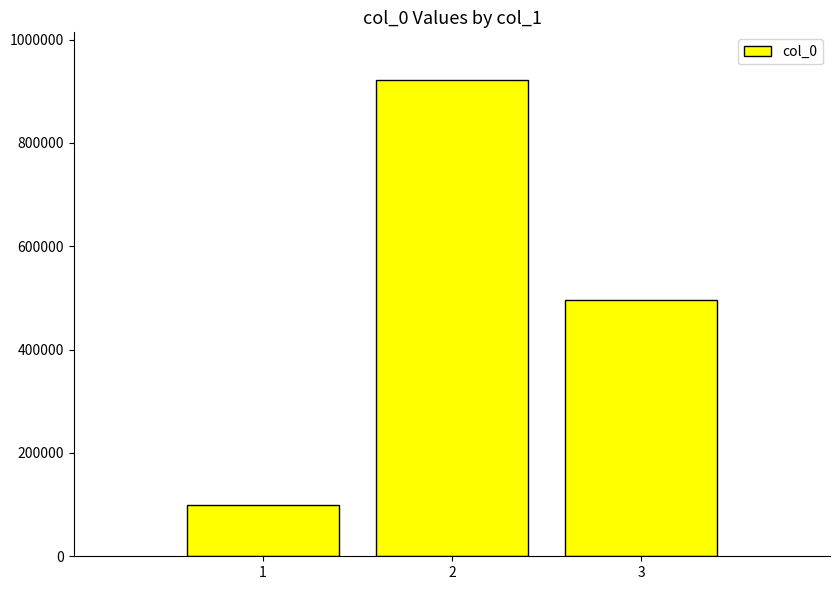

What is the value of the 2nd bar from the left?

921788